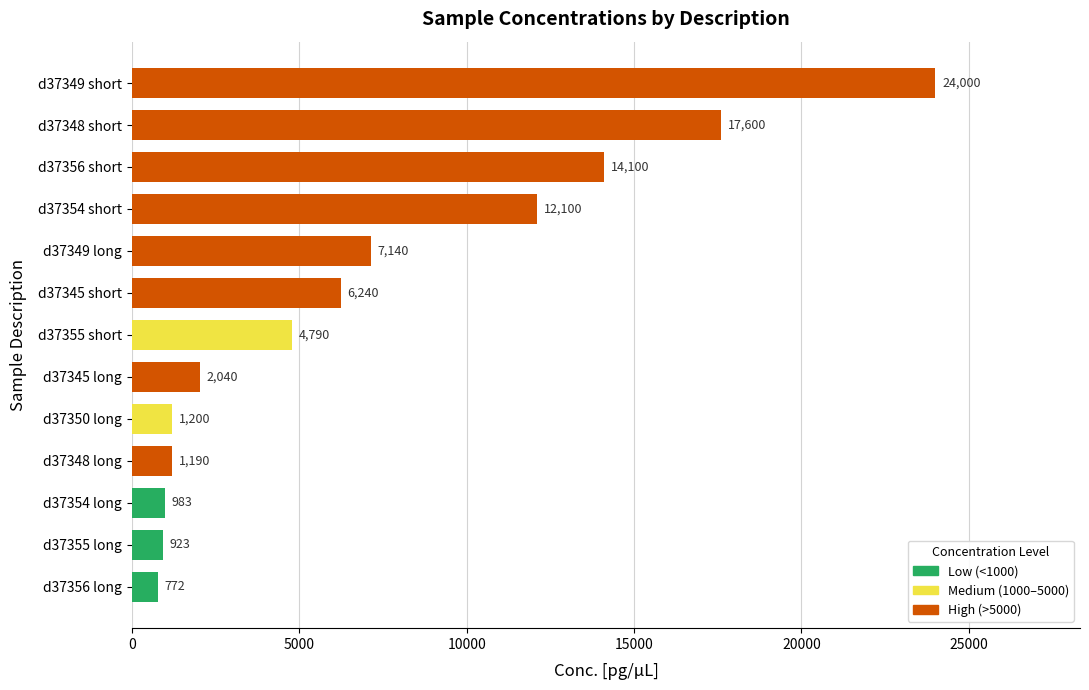

Is it true that the value at d37349 short is 24000?

True